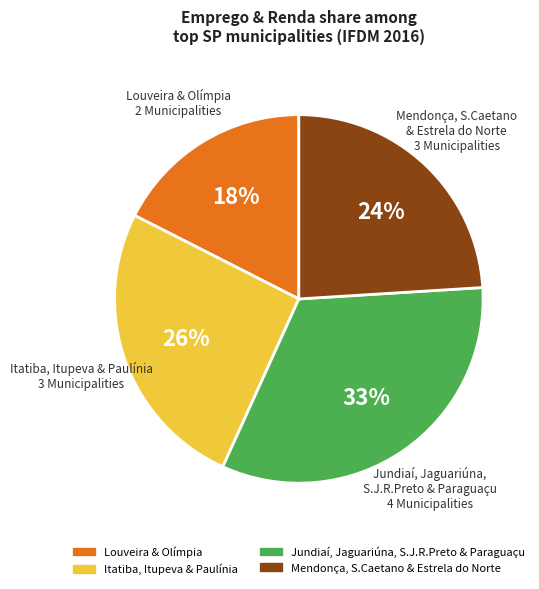

To the nearest percent, what is the difference between the largest and smallest slice percentages?

15%